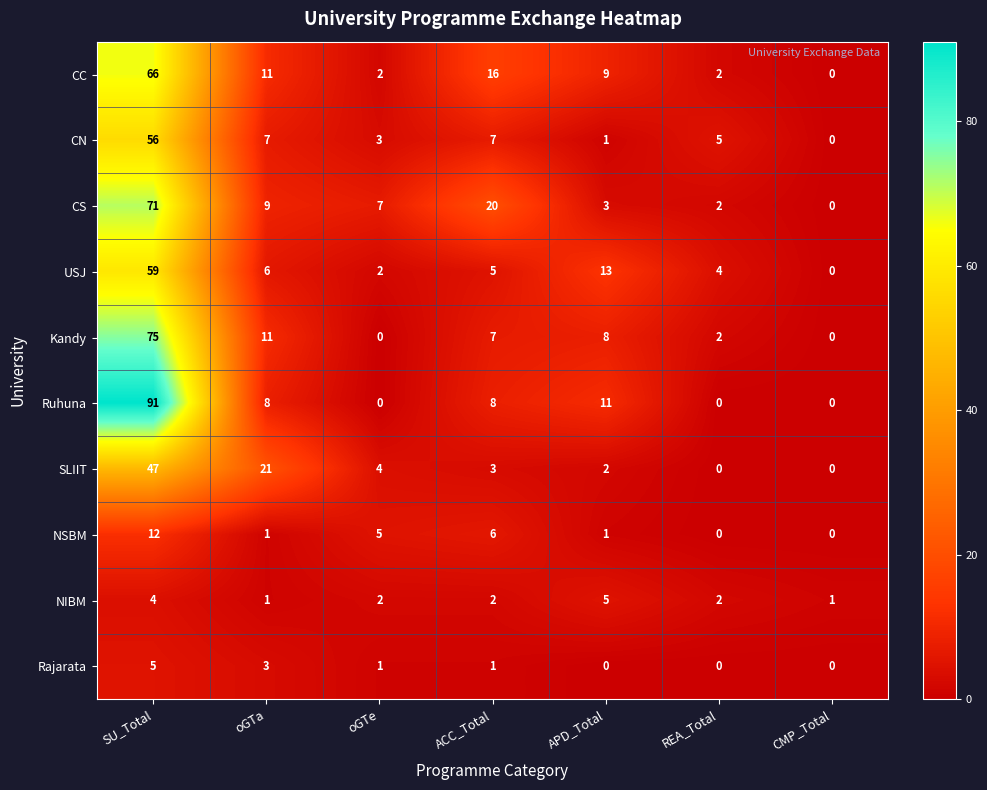

At which category is the sum across all series the highest?

SU_Total